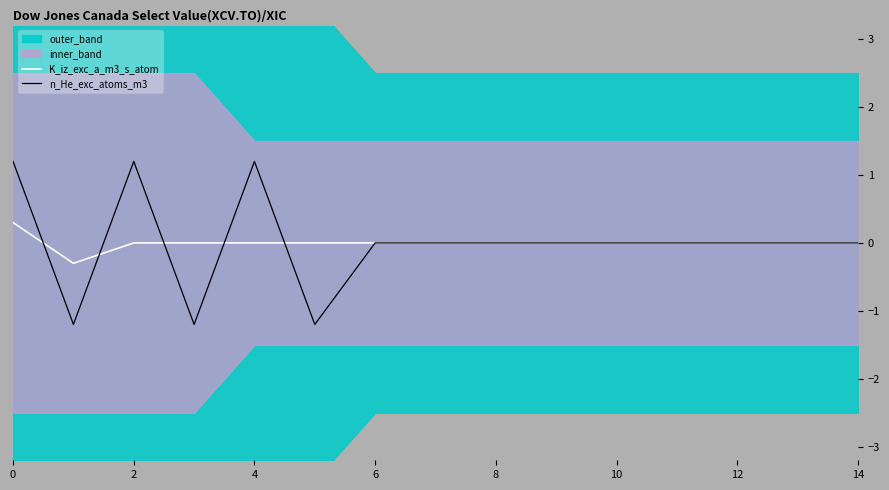

The n_He_exc_atoms_m3 series shows 1.2 at 0. True or false?

True